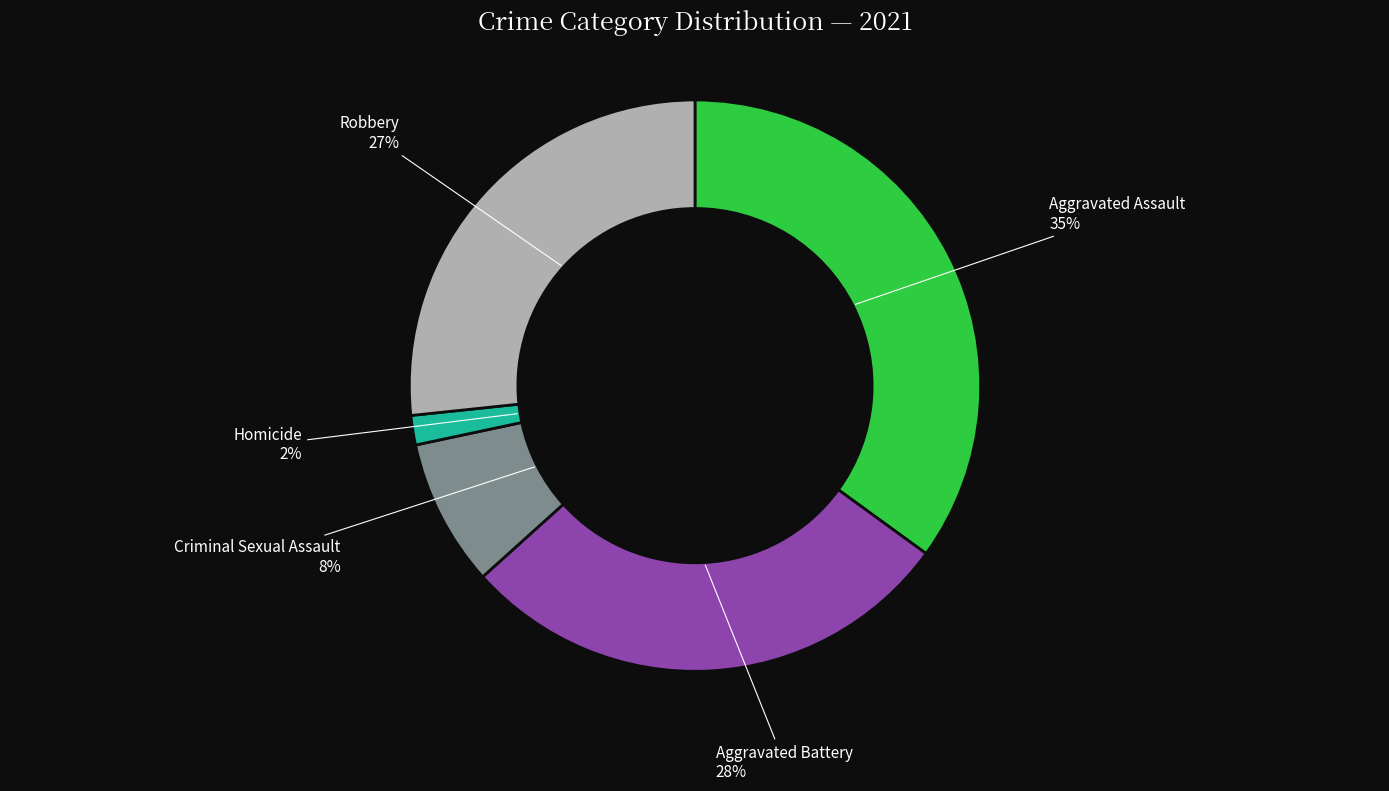

How many slices are in this pie chart?

5